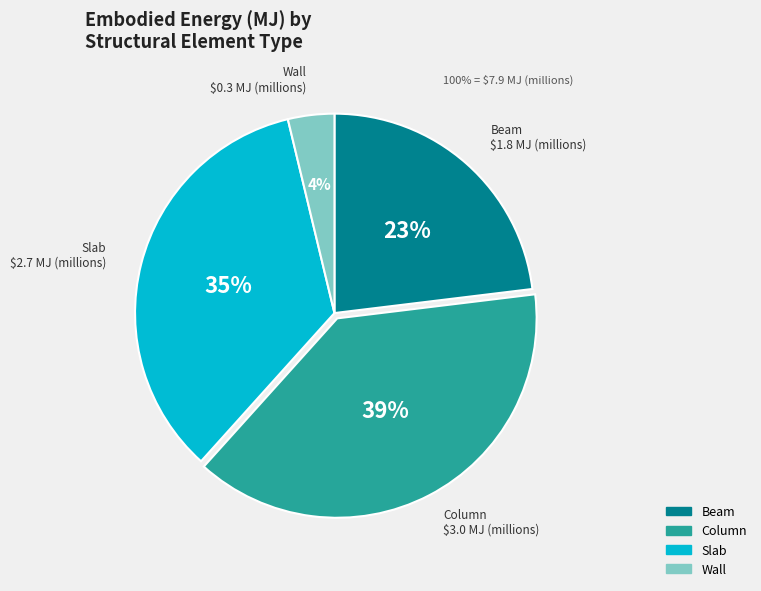

Count the number of slices in the pie.

4